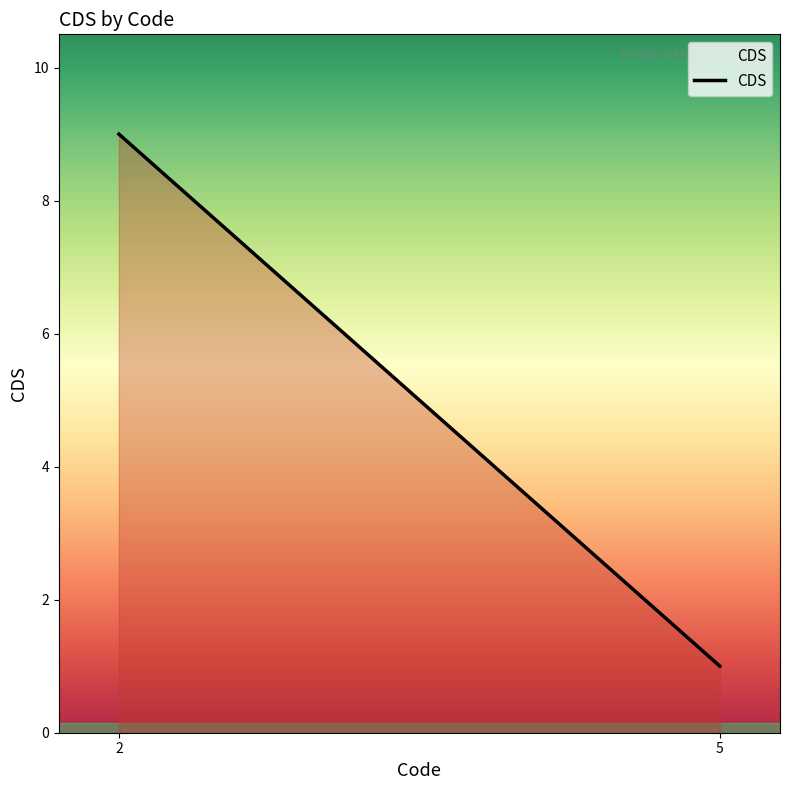

What is the ratio of the value at 5 to the value at 2?

0.1